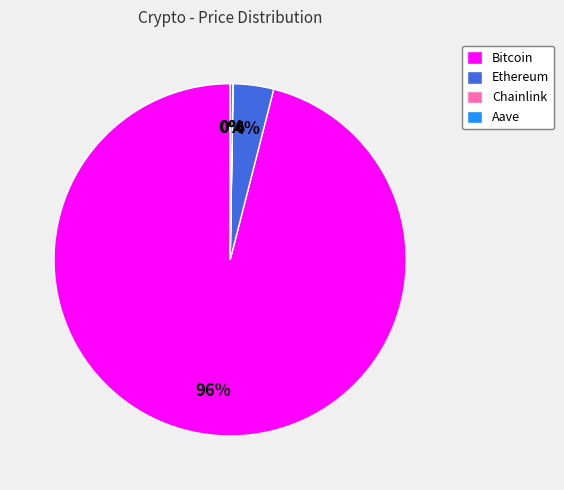

To the nearest percent, what percentage of the pie is Ethereum?

4%